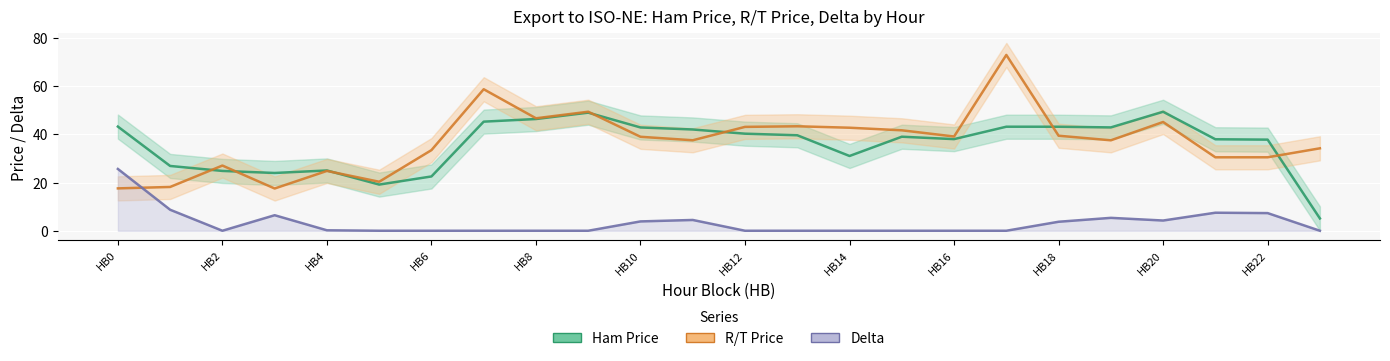

Where does the R/T Price series first go above 38?

7